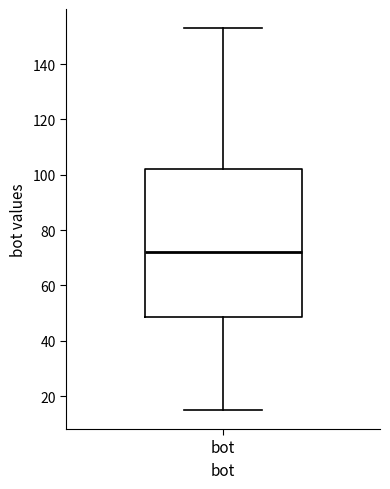

Transcribe this box plot: give where the median line is, the range the box spans, and where the two whiskers end, as read against the y-axis. The values are not printed on the chart, so give them approximately, as read against the axis.

median 72, box 48 to 102, whiskers 16 to 154